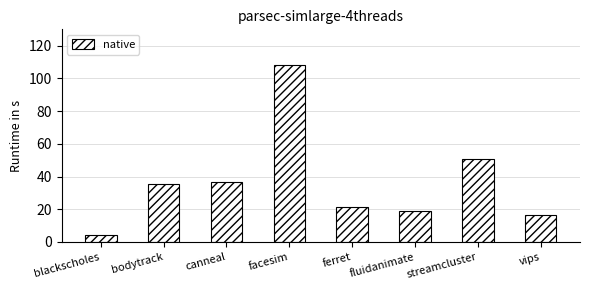

Approximately how many times larger is the value at streamcluster compared to bodytrack?

1.4